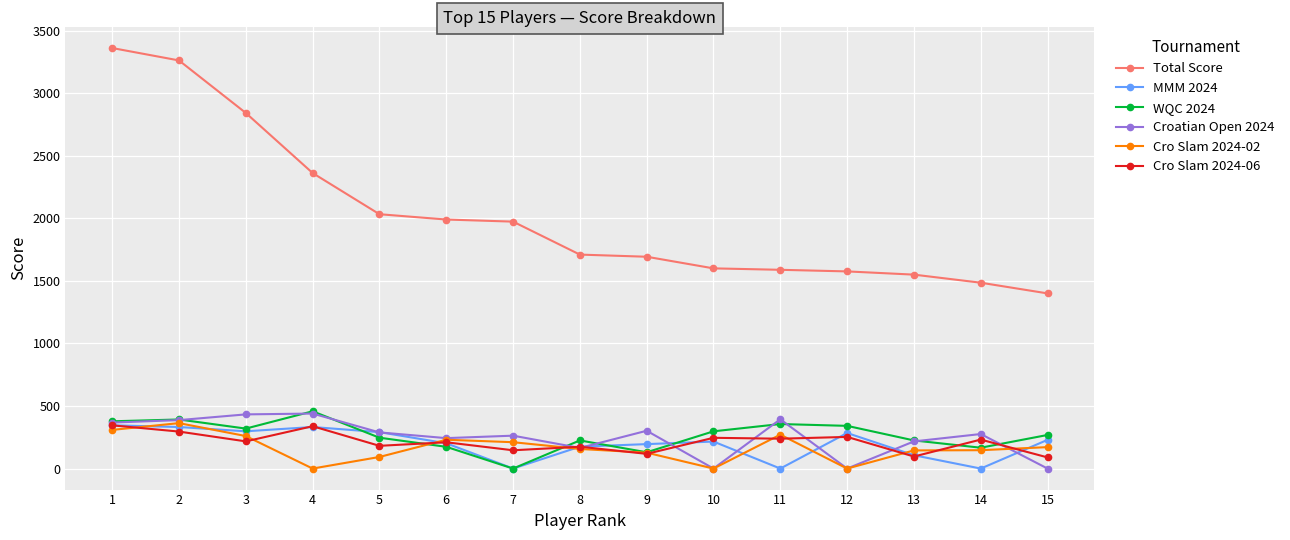

The value of Croatian Open 2024 at 8 is 164.7. True or false?

True